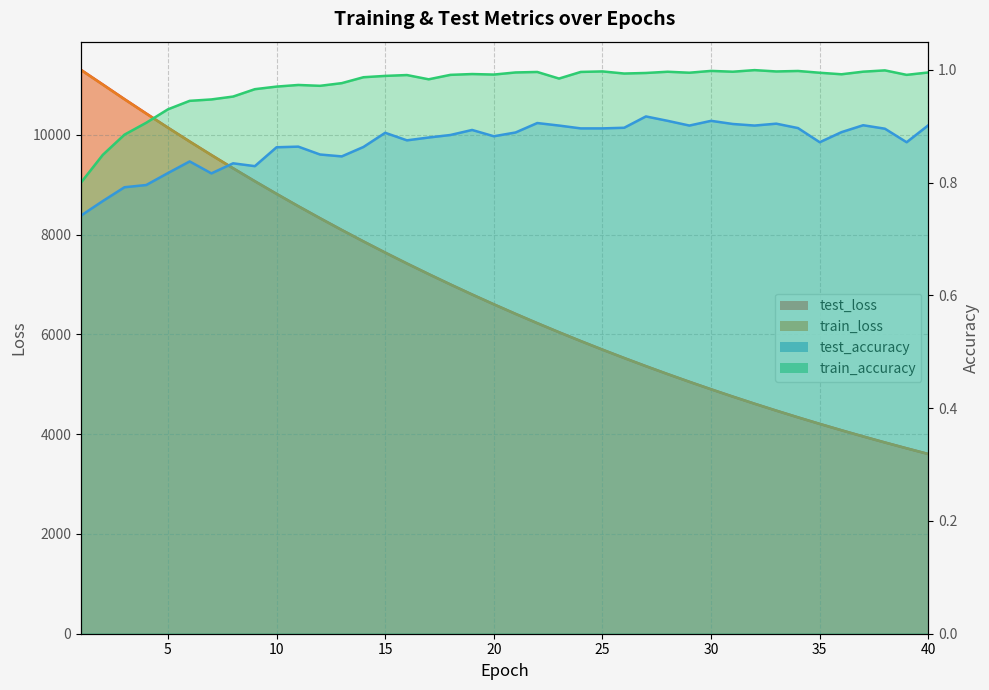

Does the chart have visible grid lines?

Yes